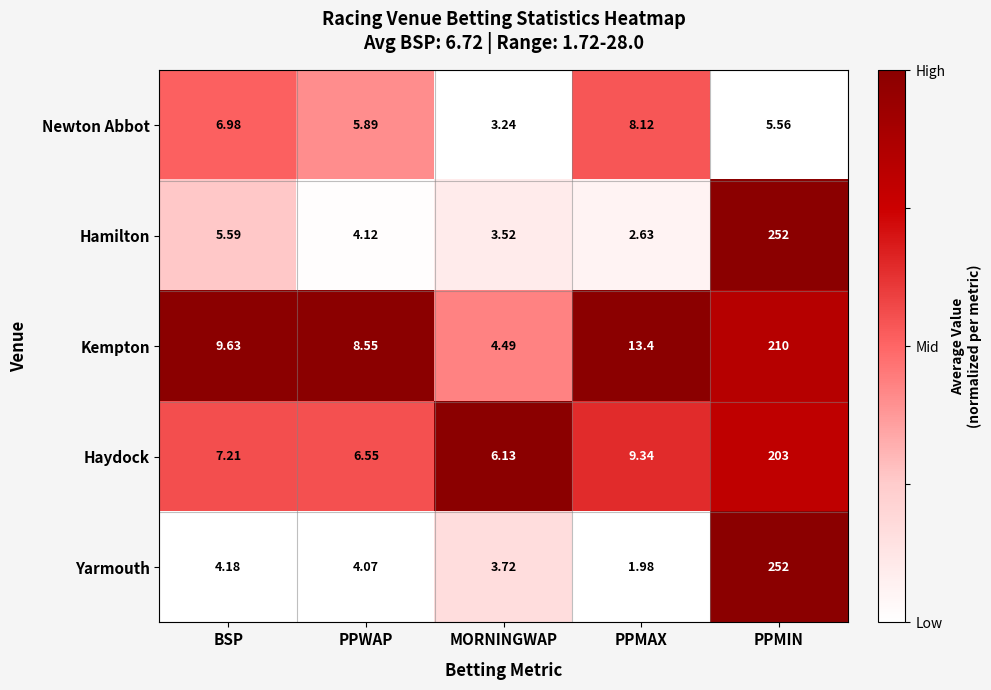

At which category is the sum across all series the highest?

PPMIN